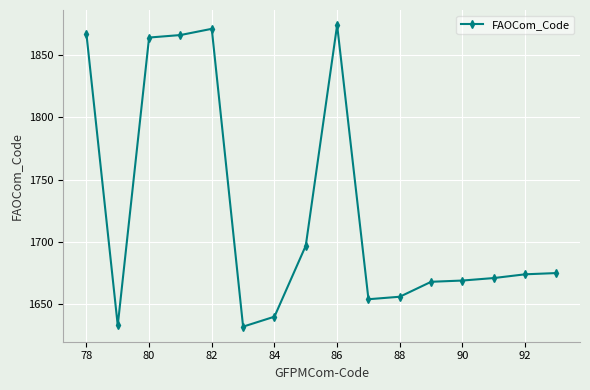

What is the maximum value shown in the chart?

1874